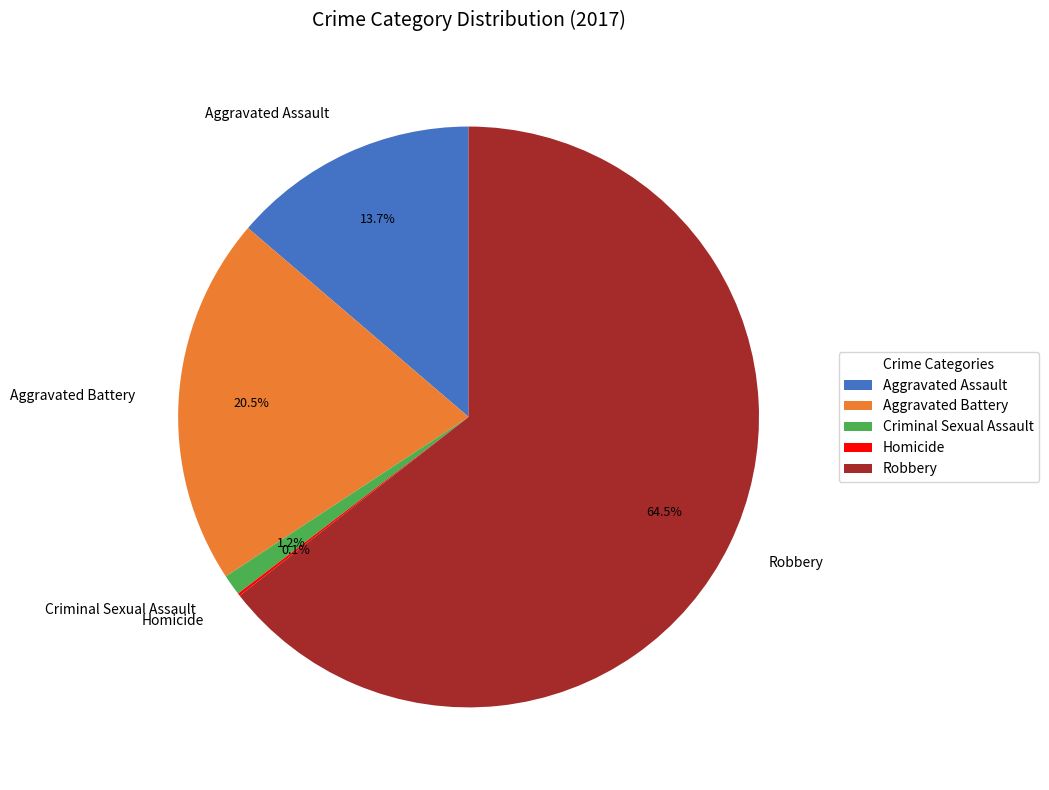

Is Robbery the majority of the pie?

Yes